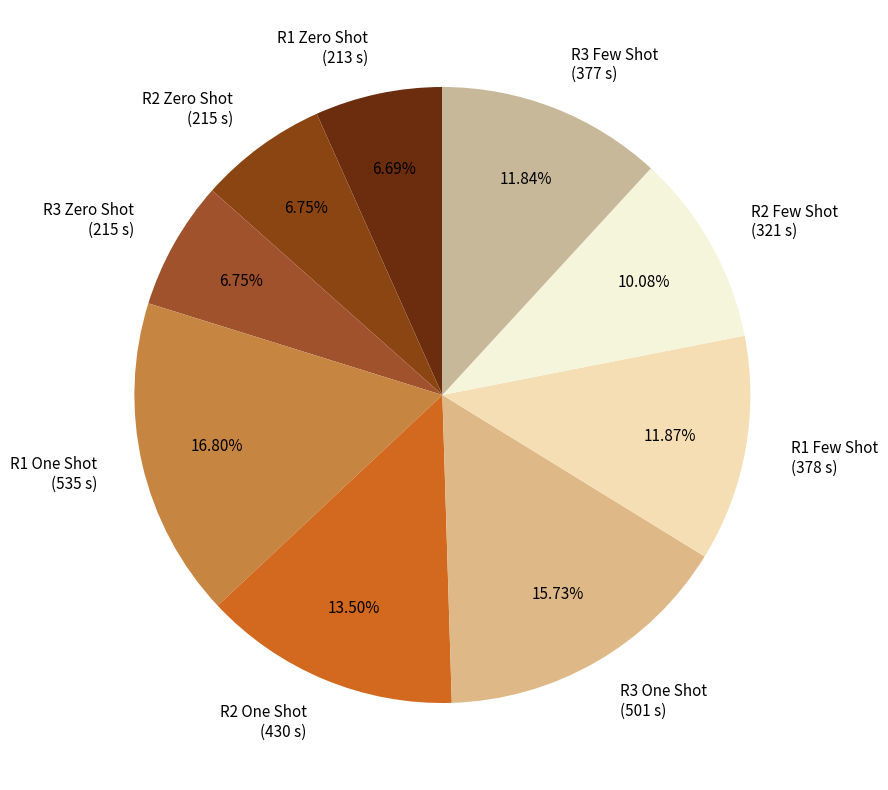

Combined, do R1 One Shot (535 s) and R2 One Shot (430 s) account for over 50%?

No